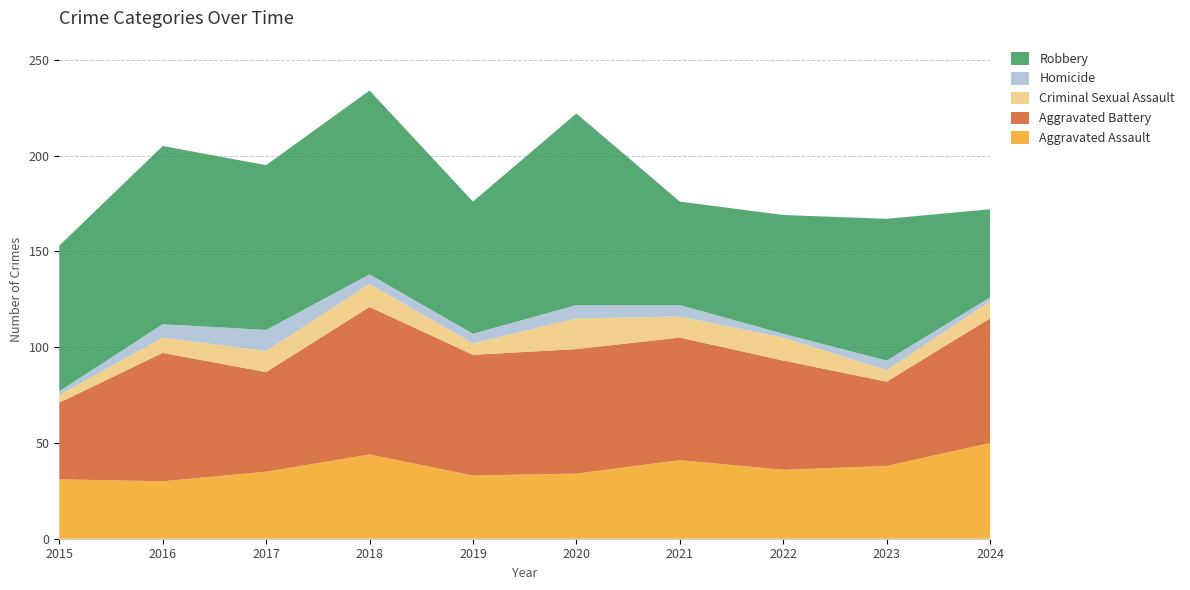

Reading left to right, list all the values displayed in this chart.

Aggravated Assault: 31	30	35	44	33	34	41	36	38	50
Aggravated Battery: 40	67	52	77	63	65	64	57	44	65
Criminal Sexual Assault: 4	8	11	12	6	16	11	12	6	9
Homicide: 2	7	11	5	5	7	6	2	5	2
Robbery: 76	93	86	96	69	100	54	62	74	46